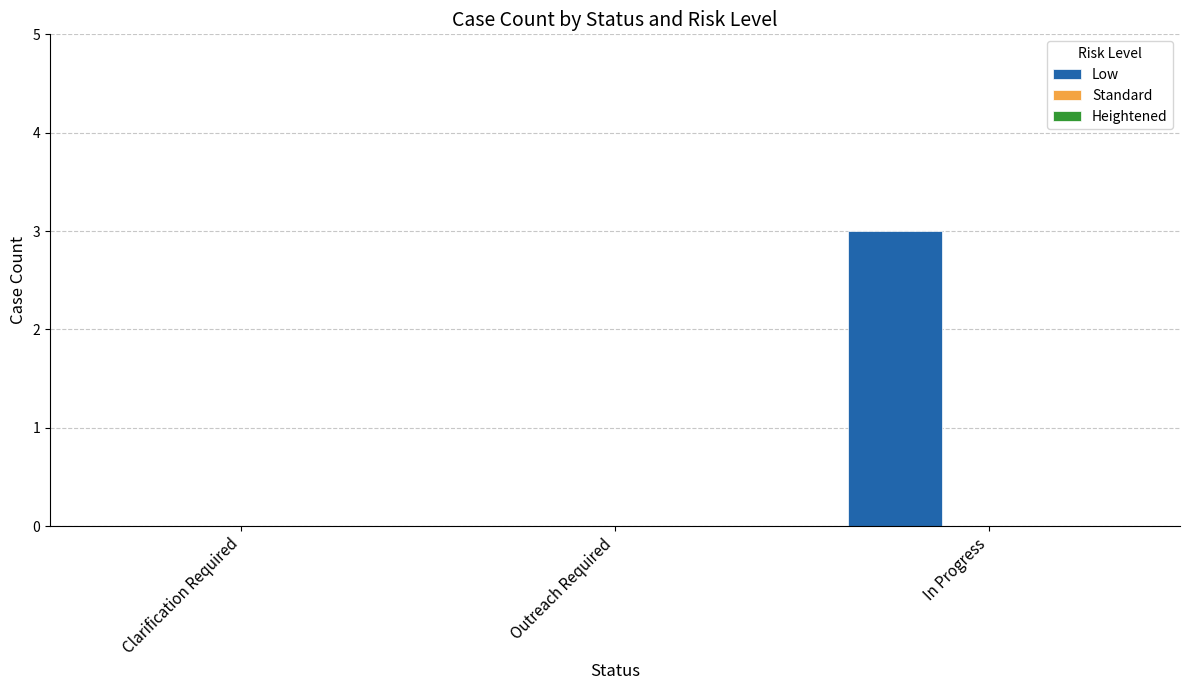

Is it true that the value at Outreach Required is 0?

True